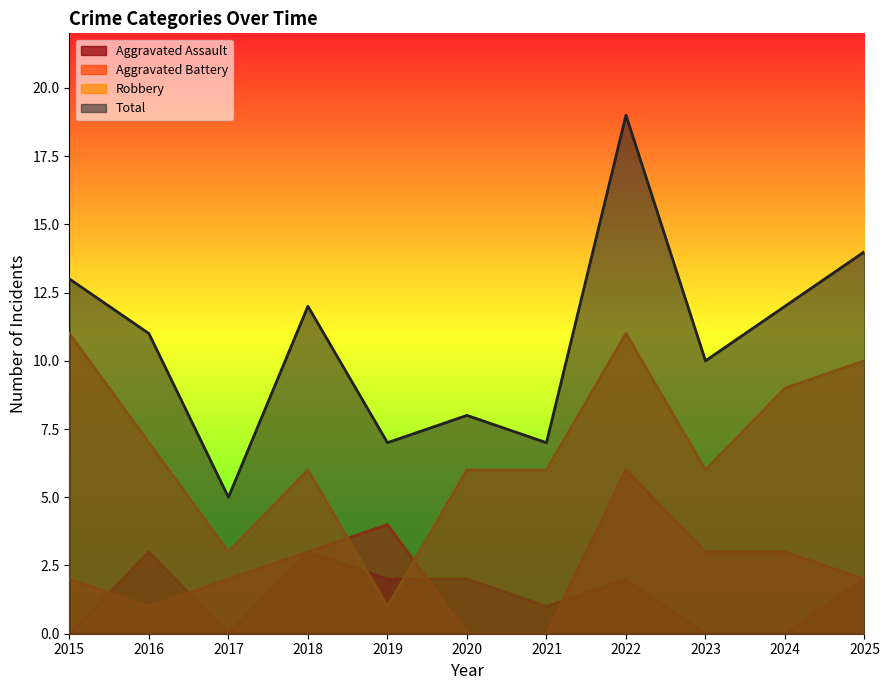

Between 2020 and 2015, which is larger?

2020